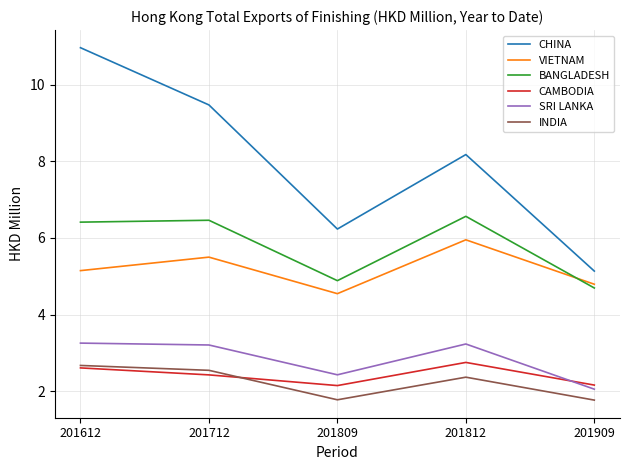

Is this an area chart (filled region under the line)?

No